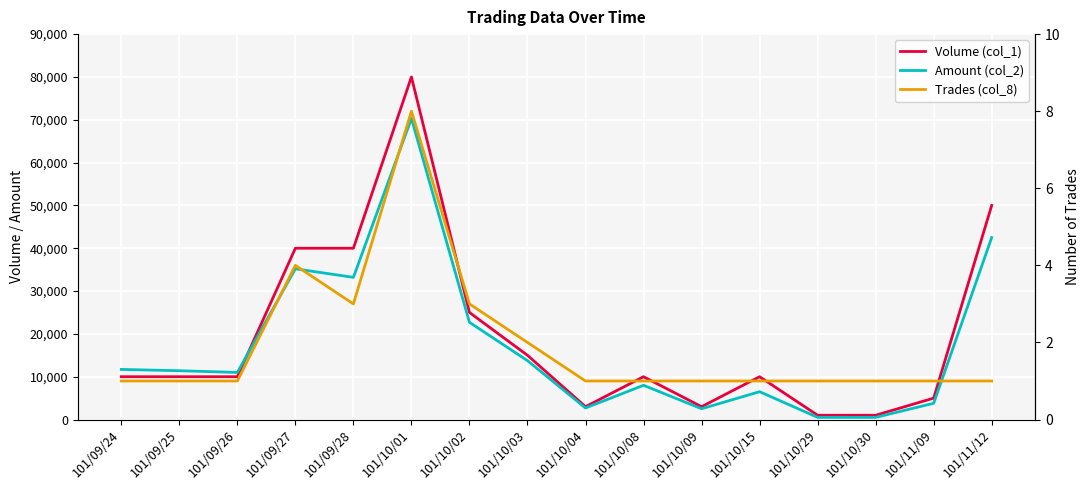

Which series has the widest spread of values?

Volume (col_1)